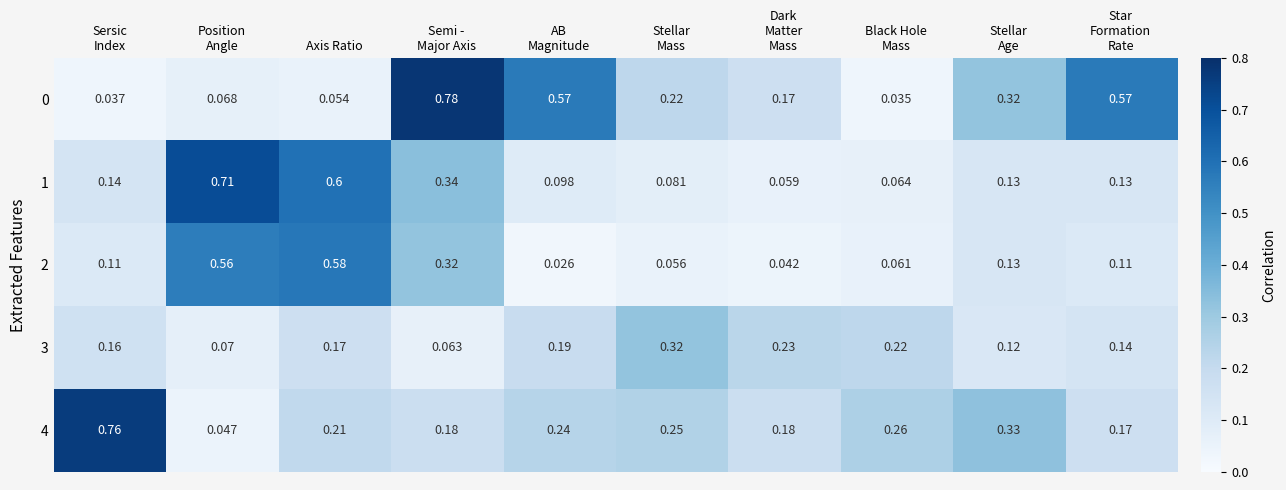

At which category is the sum across all series the highest?

Semi -
Major Axis